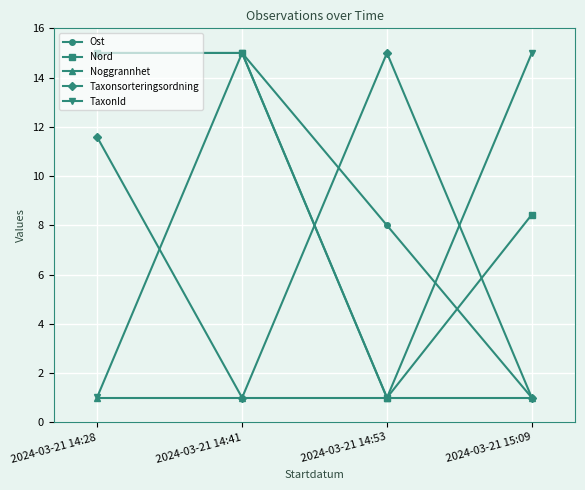

What is the difference between the Taxonsorteringsordning values at 2024-03-21 14:41 and 2024-03-21 14:53?

14.0